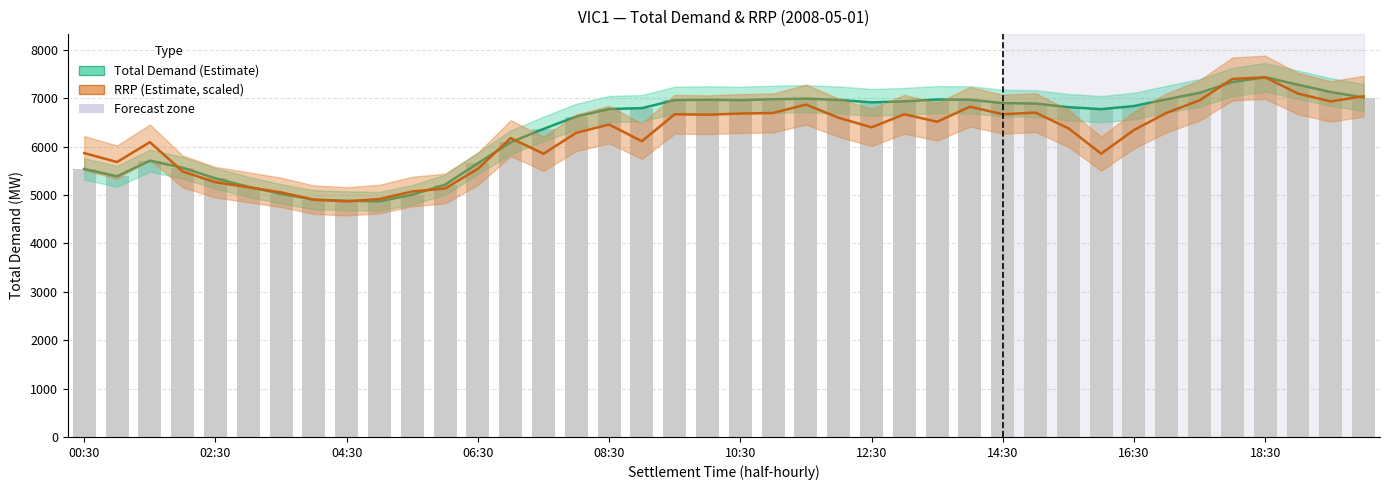

What is the highest value of the TOTALDEMAND (raw) series?

7433.0